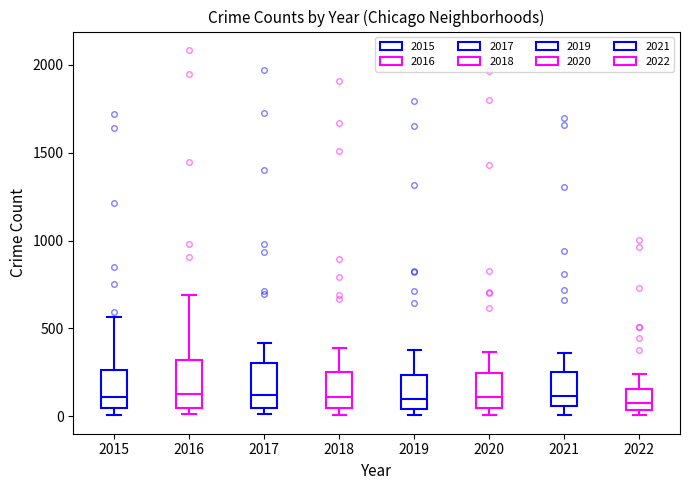

Reading left to right, read every box against the y-axis: the position of its median line, the range the box covers, and the ends of its whiskers. The values are not printed on the chart, so give them approximately, as read against the axis.

2015: median 100, box 50 to 250, whiskers 0 to 550
2016: median 150, box 50 to 300, whiskers 0 to 700
2017: median 100, box 50 to 300, whiskers 0 to 400
2018: median 100, box 50 to 250, whiskers 0 to 400
2019: median 100, box 50 to 250, whiskers 0 to 400
2020: median 100, box 50 to 250, whiskers 0 to 350
2021: median 100, box 50 to 250, whiskers 0 to 350
2022: median 100, box 50 to 150, whiskers 0 to 250